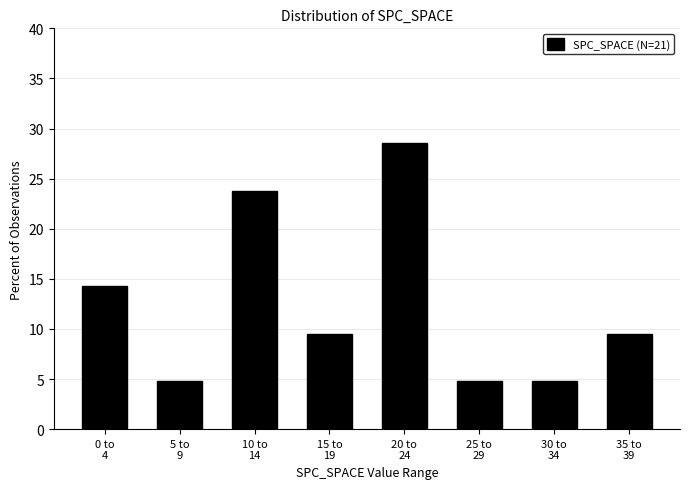

Reading left to right, what are all the values shown in this chart?

14.3	4.8	23.8	9.5	28.6	4.8	4.8	9.5